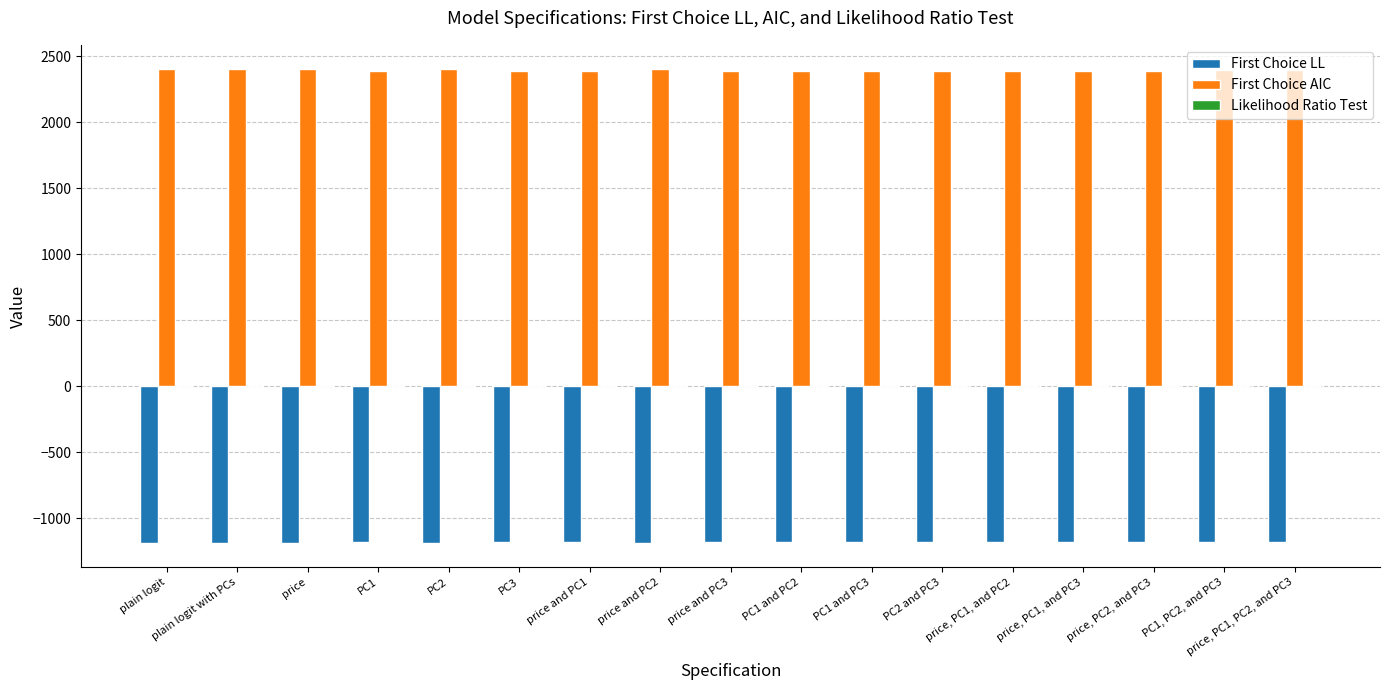

Count the number of data series in this chart.

3